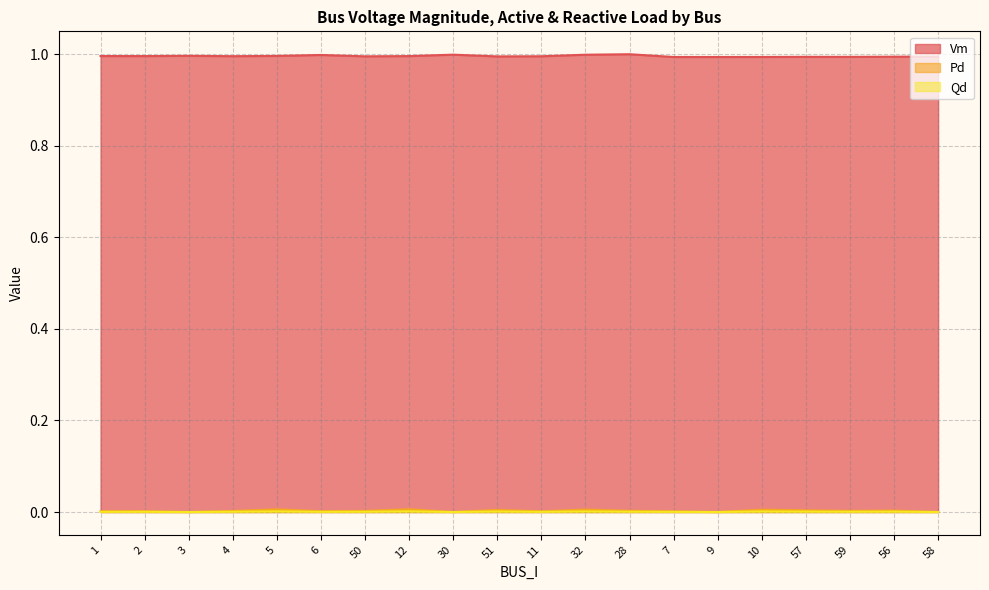

Count the number of data series in this chart.

3